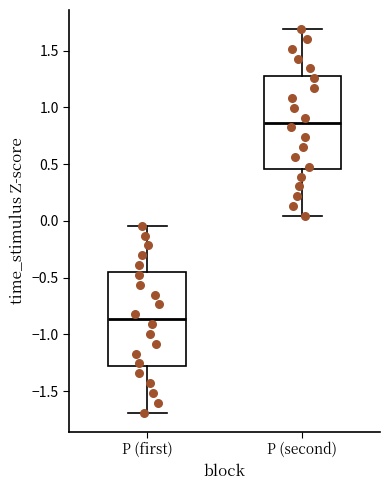

Reading left to right, transcribe this box plot: for each box, give where its median line is, the range the box spans, and where its two whiskers end, as read against the y-axis. The values are not printed on the chart, so give them approximately, as read against the axis.

P (first): median -0.85, box -1.30 to -0.45, whiskers -1.70 to -0.05
P (second): median 0.85, box 0.45 to 1.30, whiskers 0.05 to 1.70